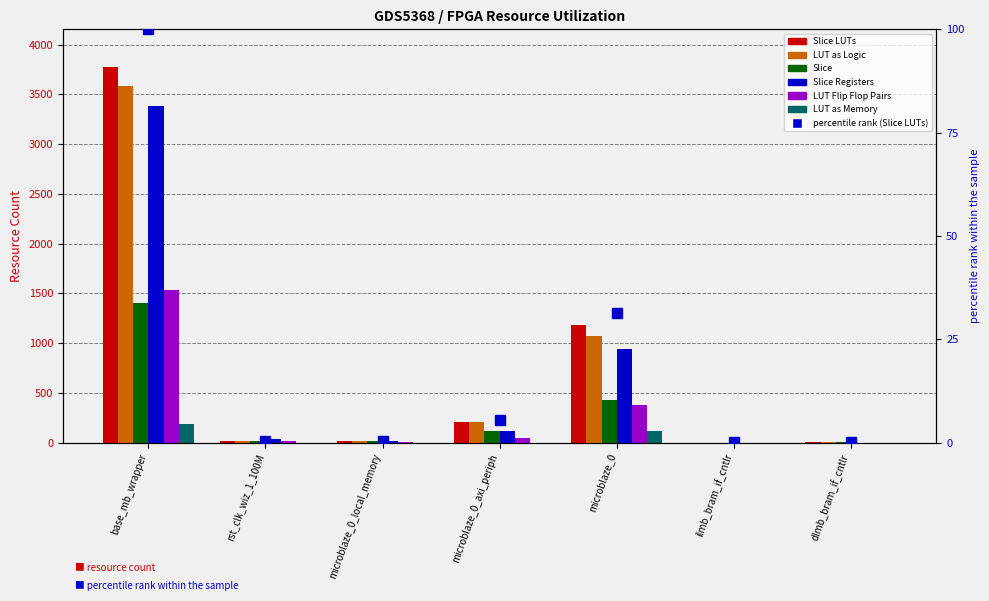

Reading left to right, what are all the values shown in this chart?

Slice LUTs: 3777	18	20	209	1186	2	4
LUT as Logic: 3590	17	18	209	1068	2	4
Slice: 1400	14	15	116	426	1	3
Slice Registers: 3380	39	14	122	939	2	2
LUT Flip Flop Pairs: 1539	16	7	44	379	1	1
LUT as Memory: 187	1	2	0	118	0	0